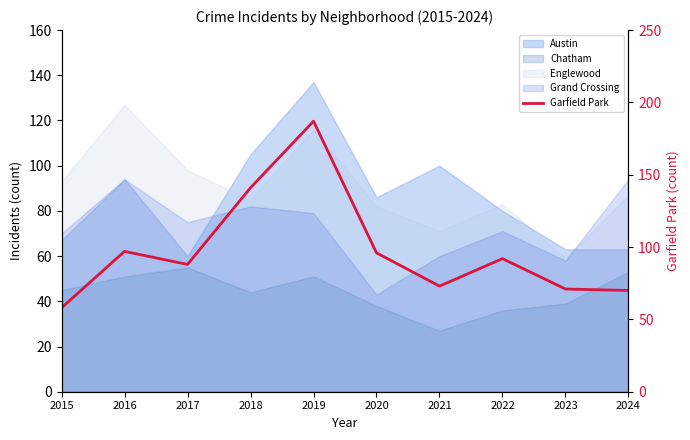

Count the number of categories in the chart.

10